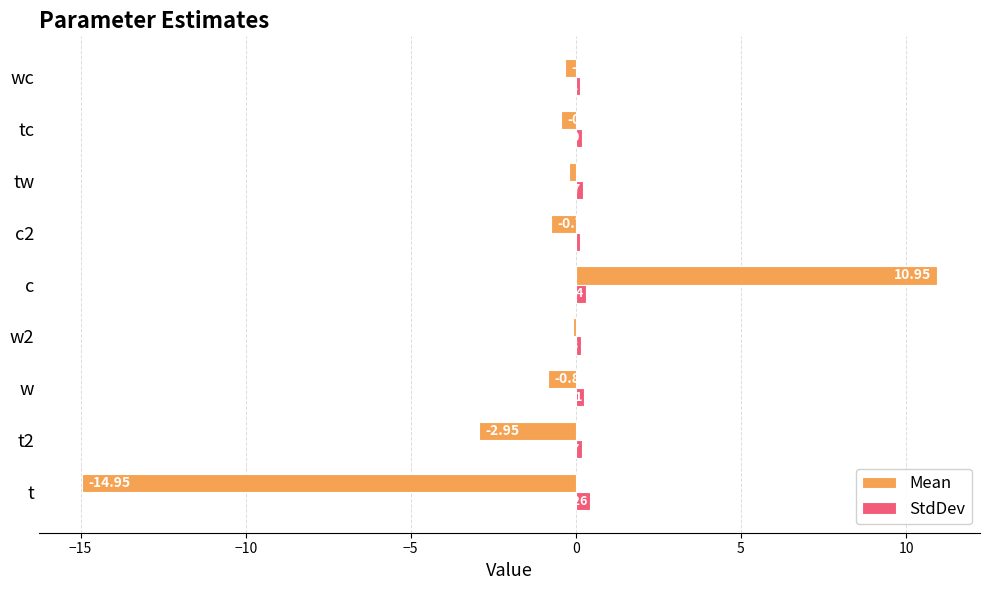

Which series has the largest range (max minus min)?

Mean